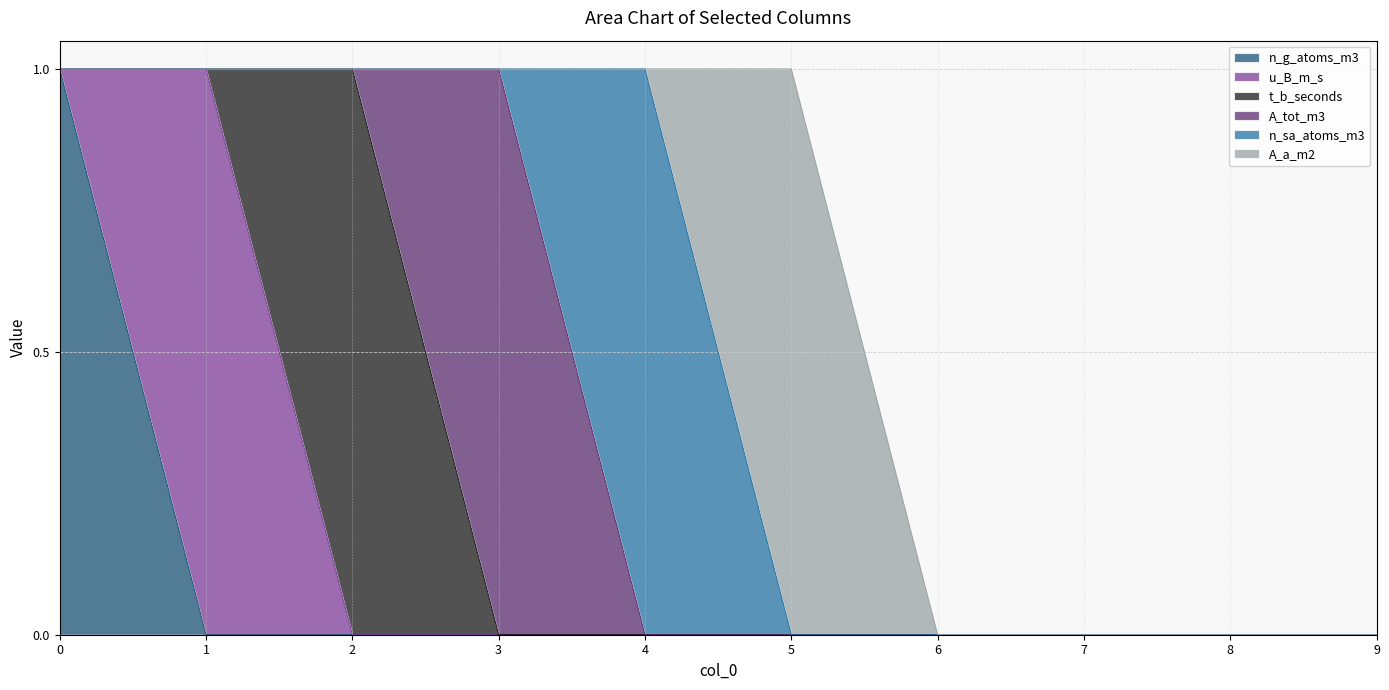

Which category has the lowest value across all series?

1